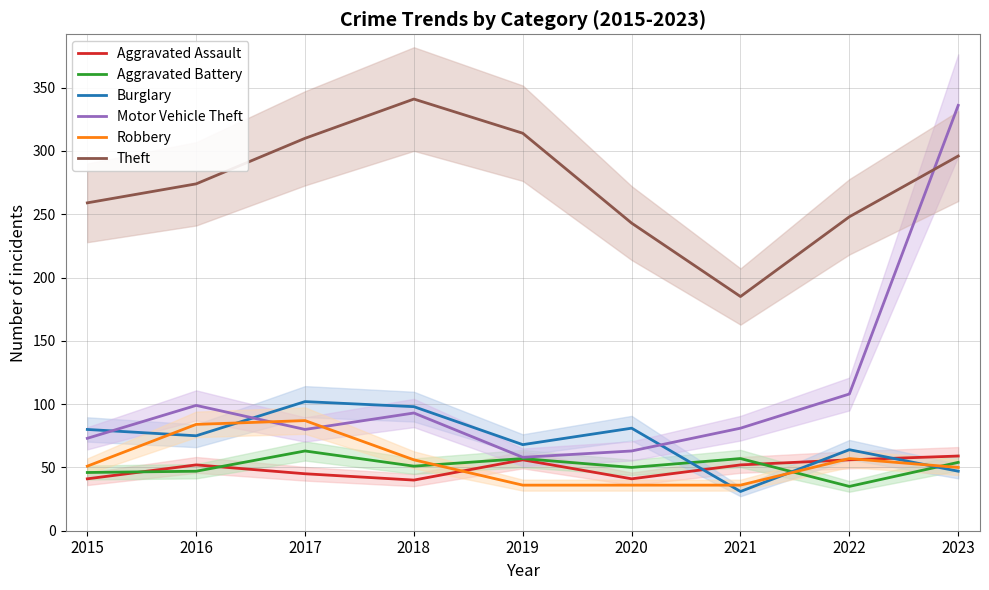

Does the chart display data point markers on the line(s)?

No